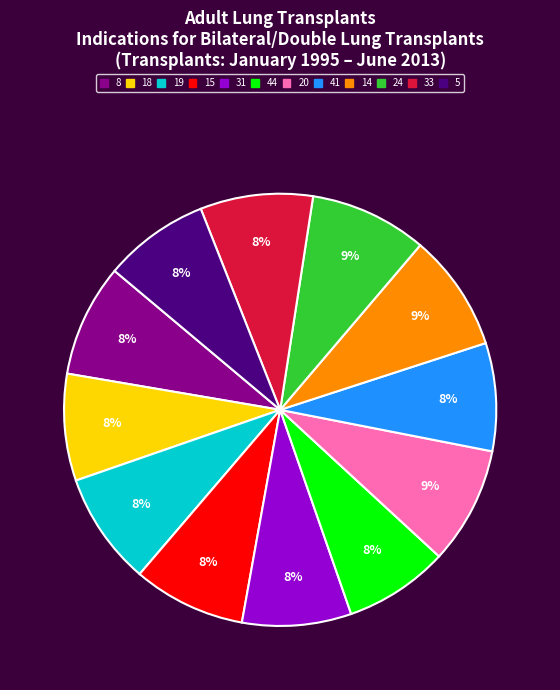

True or false: 24 accounts for 19% of the total.

False